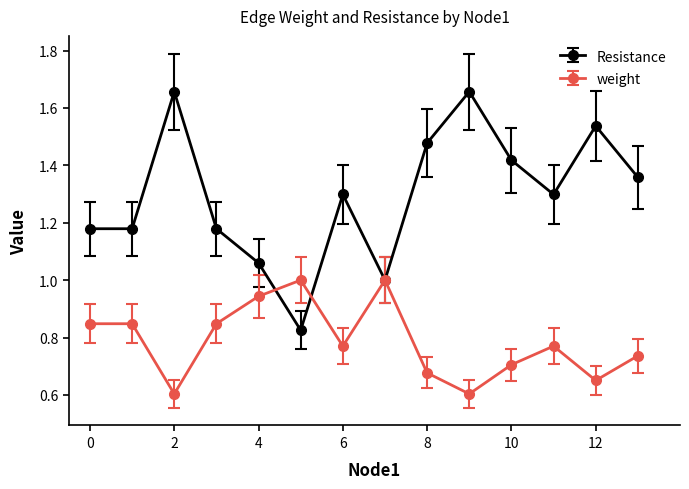

True or false: Resistance has more than 0 points higher than both neighbors.

True